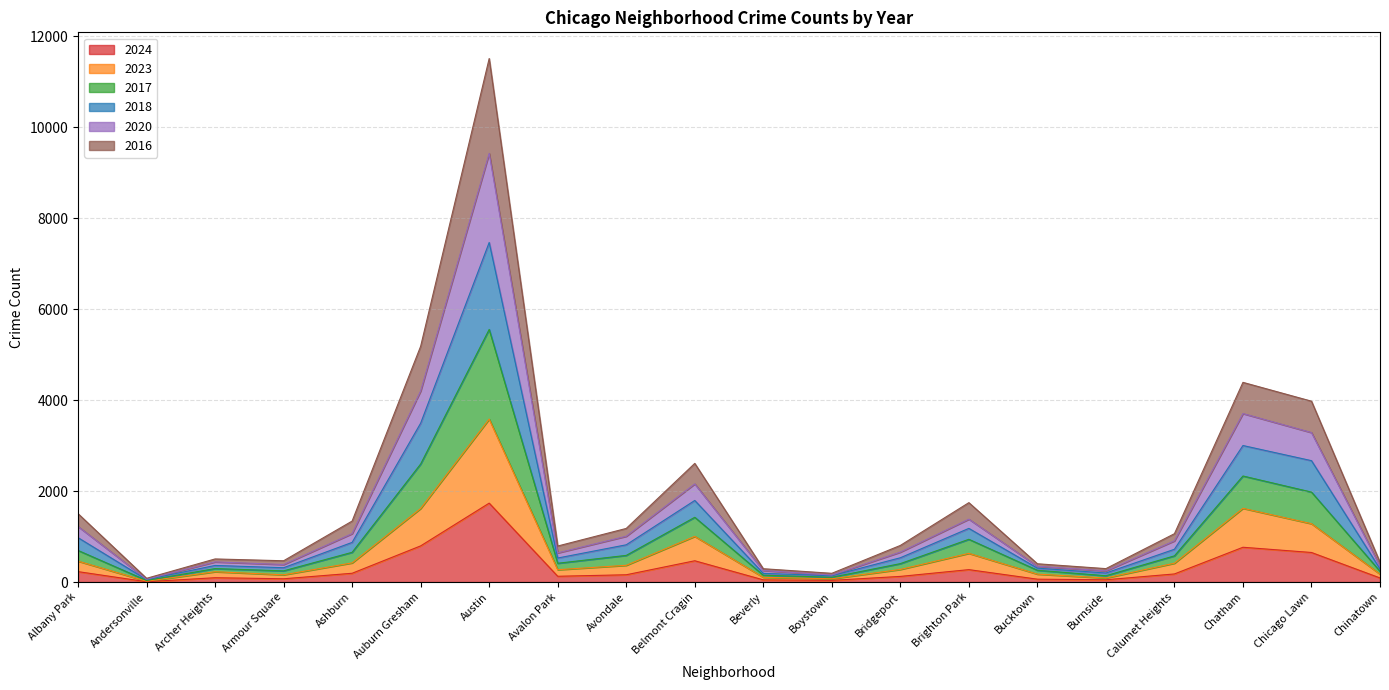

Reading right to left, what are all the values shown in this chart?

2024: Chinatown=90	Chicago Lawn=650	Chatham=765	Calumet Heights=178	Burnside=50	Bucktown=63	Brighton Park=273	Bridgeport=124	Boystown=37	Beverly=48	Belmont Cragin=468	Avondale=160	Avalon Park=127	Austin=1735	Auburn Gresham=795	Ashburn=193	Armour Square=72	Archer Heights=95	Andersonville=7	Albany Park=229
2023: Chinatown=174	Chicago Lawn=1283	Chatham=1621	Calumet Heights=414	Burnside=89	Bucktown=174	Brighton Park=631	Bridgeport=277	Boystown=72	Beverly=104	Belmont Cragin=1004	Avondale=368	Avalon Park=271	Austin=3583	Auburn Gresham=1618	Ashburn=421	Armour Square=159	Archer Heights=227	Andersonville=18	Albany Park=460
2017: Chinatown=436	Chicago Lawn=3977	Chatham=4391	Calumet Heights=1063	Burnside=295	Bucktown=402	Brighton Park=1746	Bridgeport=805	Boystown=192	Beverly=293	Belmont Cragin=2609	Avondale=1179	Avalon Park=792	Austin=11512	Auburn Gresham=5185	Ashburn=1341	Armour Square=468	Archer Heights=508	Andersonville=82	Albany Park=1504
2018: Chinatown=352	Chicago Lawn=3287	Chatham=3705	Calumet Heights=906	Burnside=246	Bucktown=347	Brighton Park=1383	Bridgeport=658	Boystown=153	Beverly=253	Belmont Cragin=2158	Avondale=1007	Avalon Park=641	Austin=9426	Auburn Gresham=4202	Ashburn=1065	Armour Square=385	Archer Heights=443	Andersonville=62	Albany Park=1222
2020: Chinatown=289	Chicago Lawn=2669	Chatham=3002	Calumet Heights=721	Burnside=199	Bucktown=306	Brighton Park=1180	Bridgeport=534	Boystown=139	Beverly=191	Belmont Cragin=1794	Avondale=819	Avalon Park=528	Austin=7467	Auburn Gresham=3494	Ashburn=872	Armour Square=315	Archer Heights=365	Andersonville=54	Albany Park=976
2016: Chinatown=237	Chicago Lawn=1978	Chatham=2332	Calumet Heights=576	Burnside=139	Bucktown=259	Brighton Park=940	Bridgeport=405	Boystown=105	Beverly=150	Belmont Cragin=1424	Avondale=586	Avalon Park=413	Austin=5555	Auburn Gresham=2596	Ashburn=654	Armour Square=246	Archer Heights=296	Andersonville=35	Albany Park=695